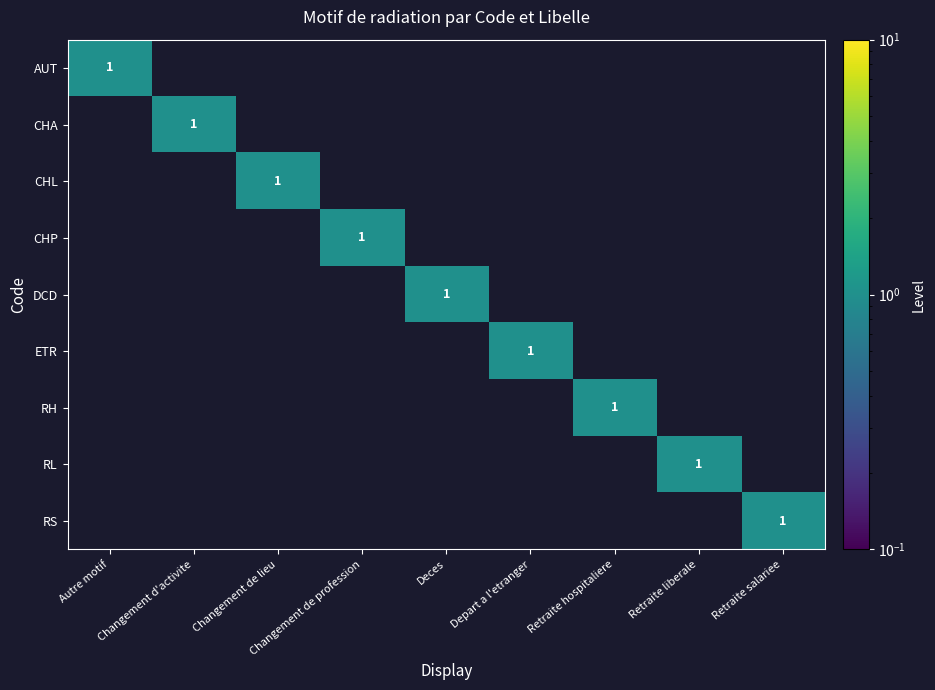

The value of RL at Retraite liberale is 2. True or false?

False